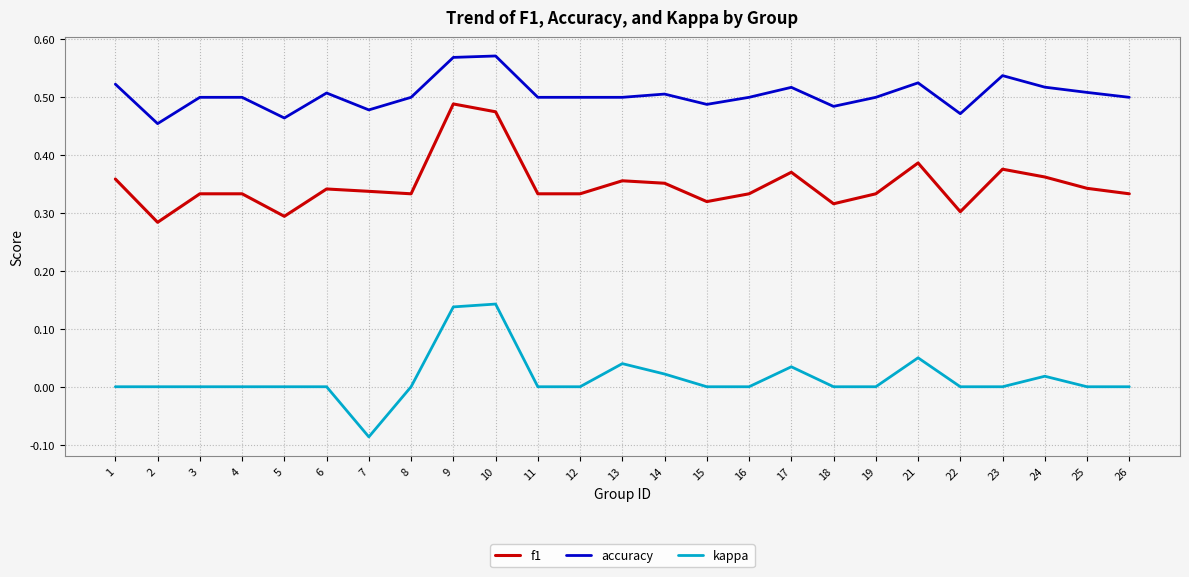

Does the chart display data point markers on the line(s)?

No